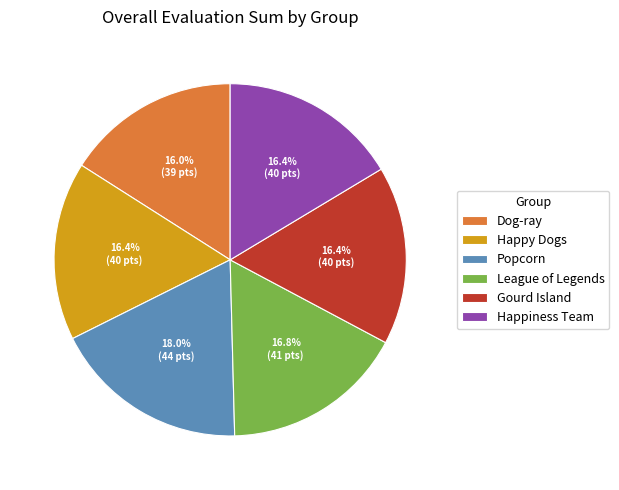

Which slice is the largest?

Popcorn